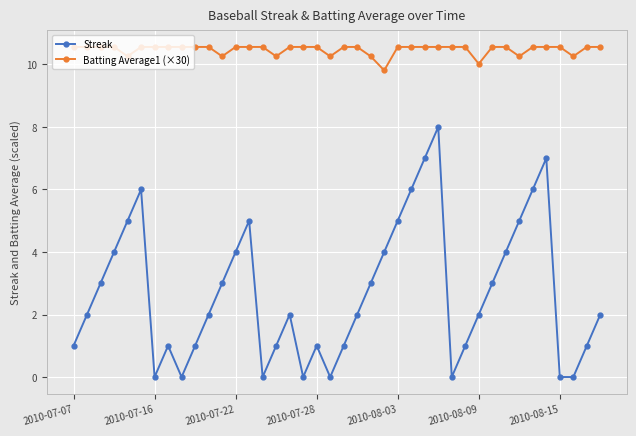

Which series has the largest range (max minus min)?

Streak